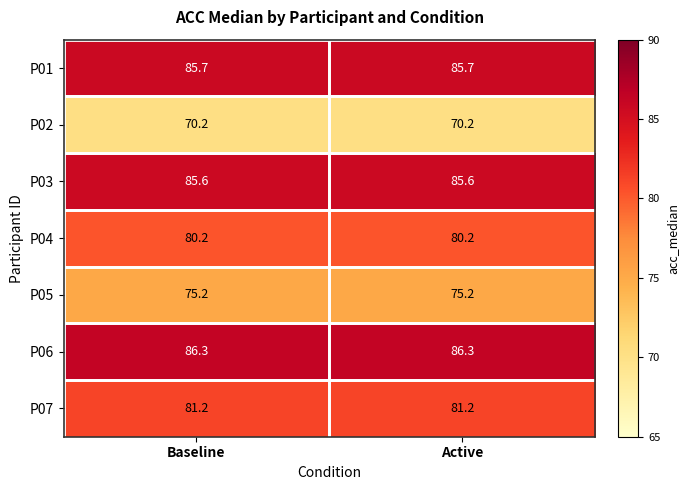

Rank the series at Active from lowest to highest value.

P02, P05, P04, P07, P03, P01, P06